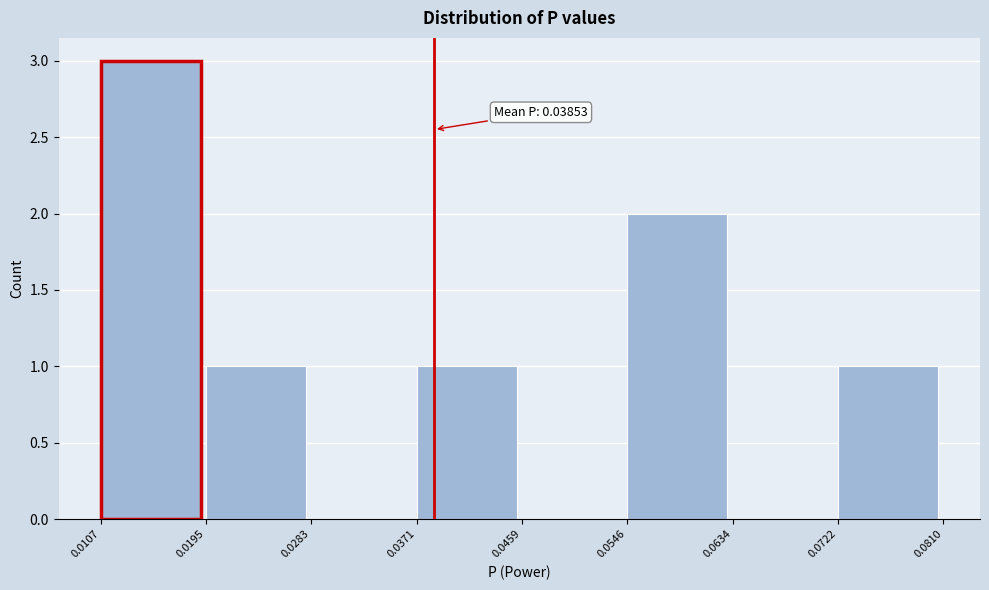

Over which range of the x-axis is the bar tallest?

0.0107 to 0.0195